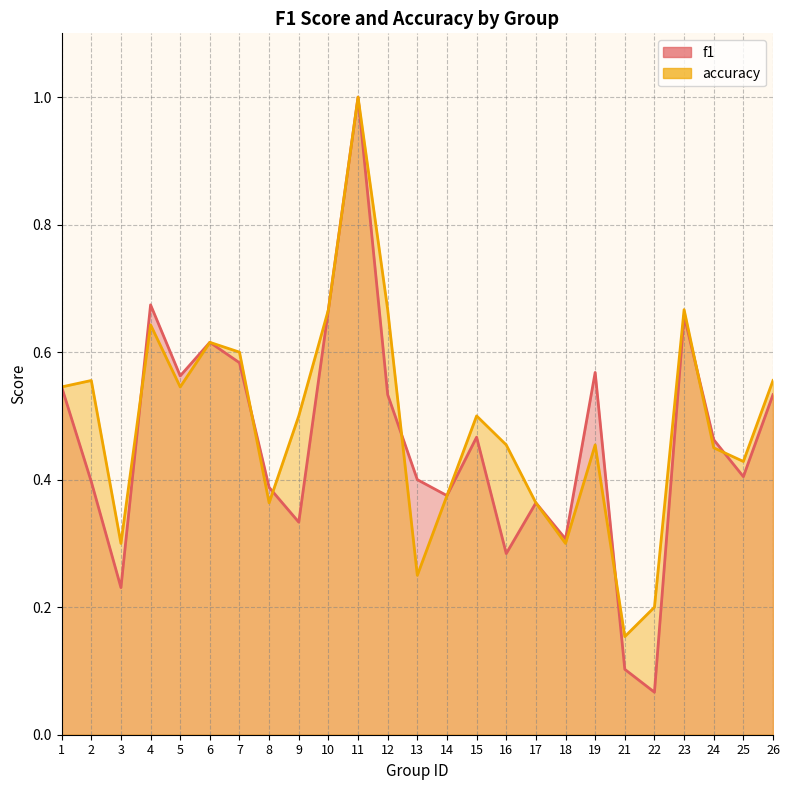

Rank the series by their average value, from lowest to highest.

f1, accuracy